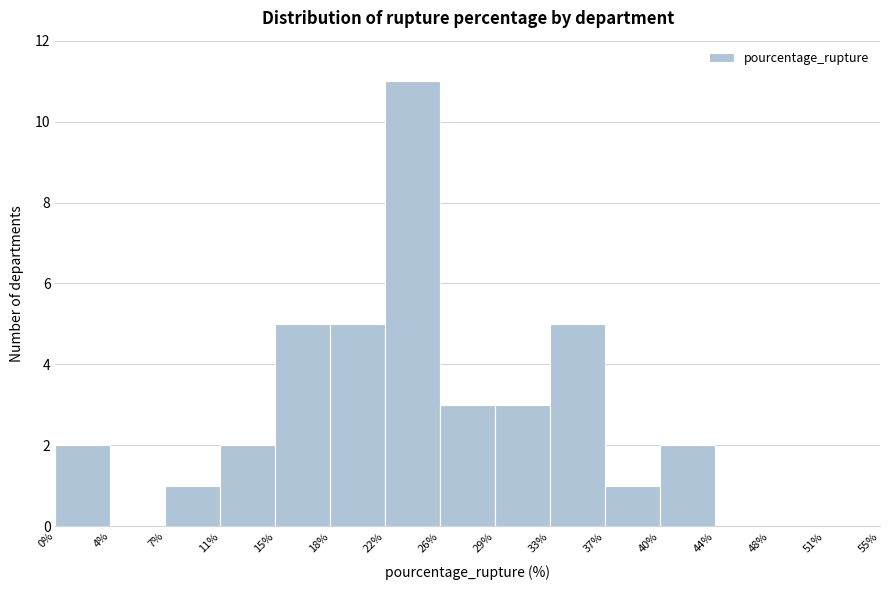

What is the height of the bar covering 0% to 4% on the x-axis? The values are not printed on the chart, so give them approximately, as read against the axis.

2